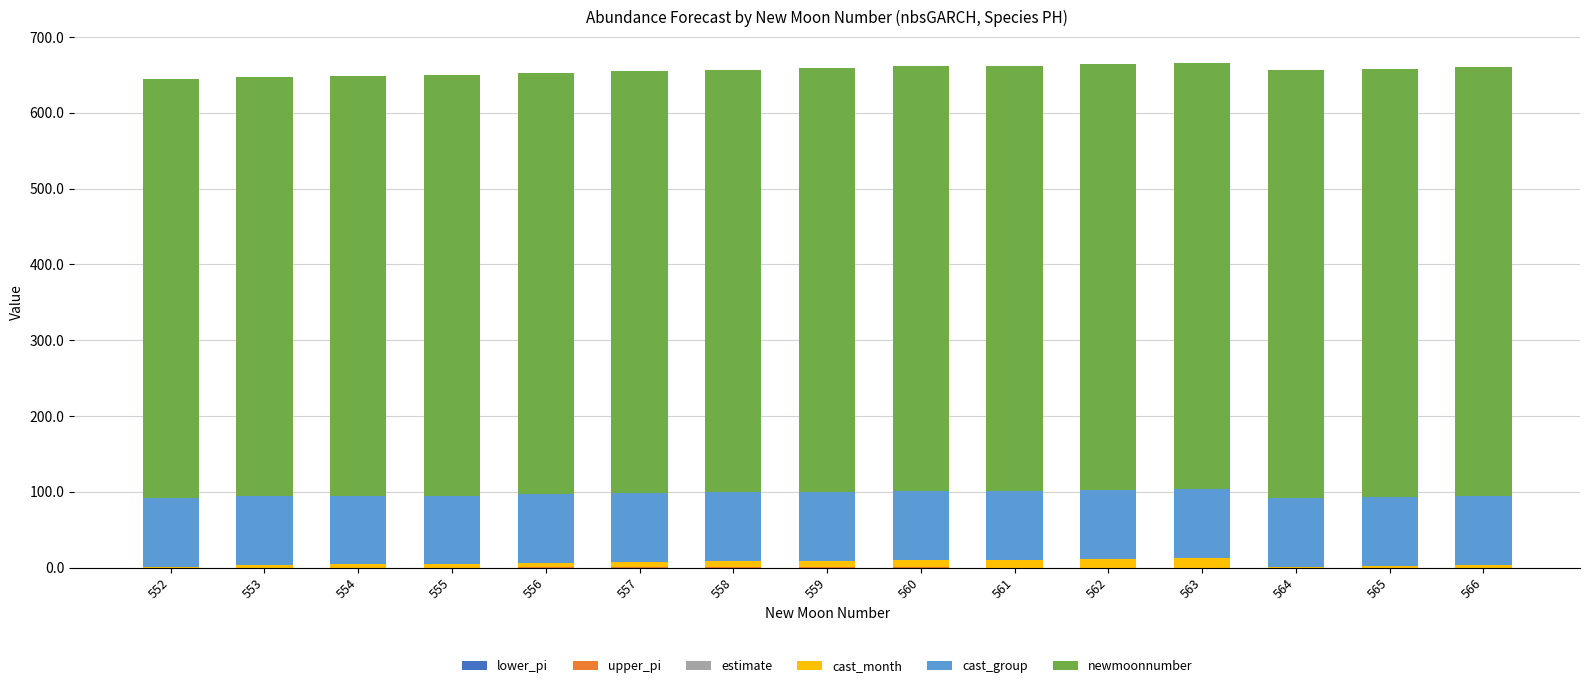

Count the number of categories in the chart.

15